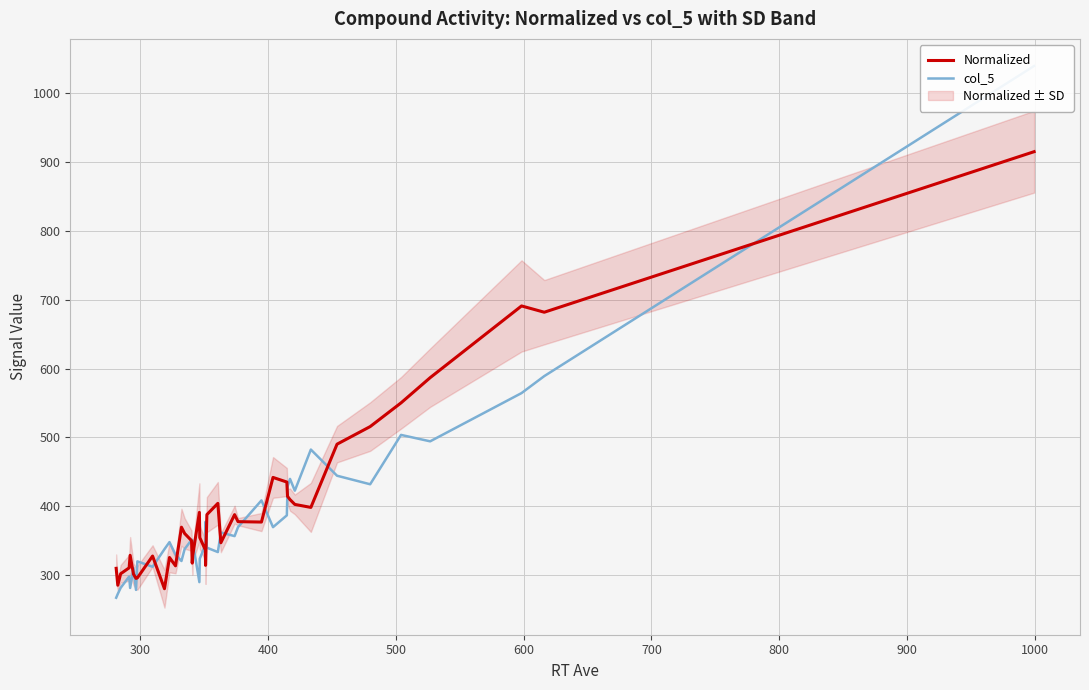

What is the highest value of the Normalized series?

915.3